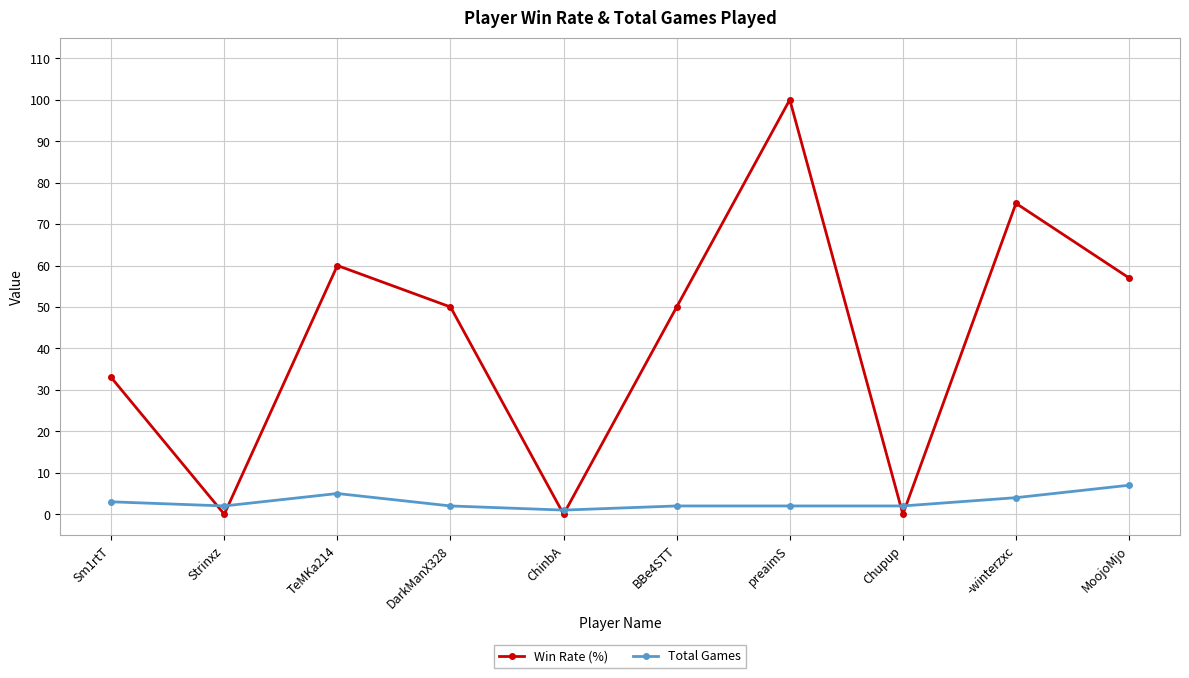

At which label does Total Games reach its minimum?

ChinbA